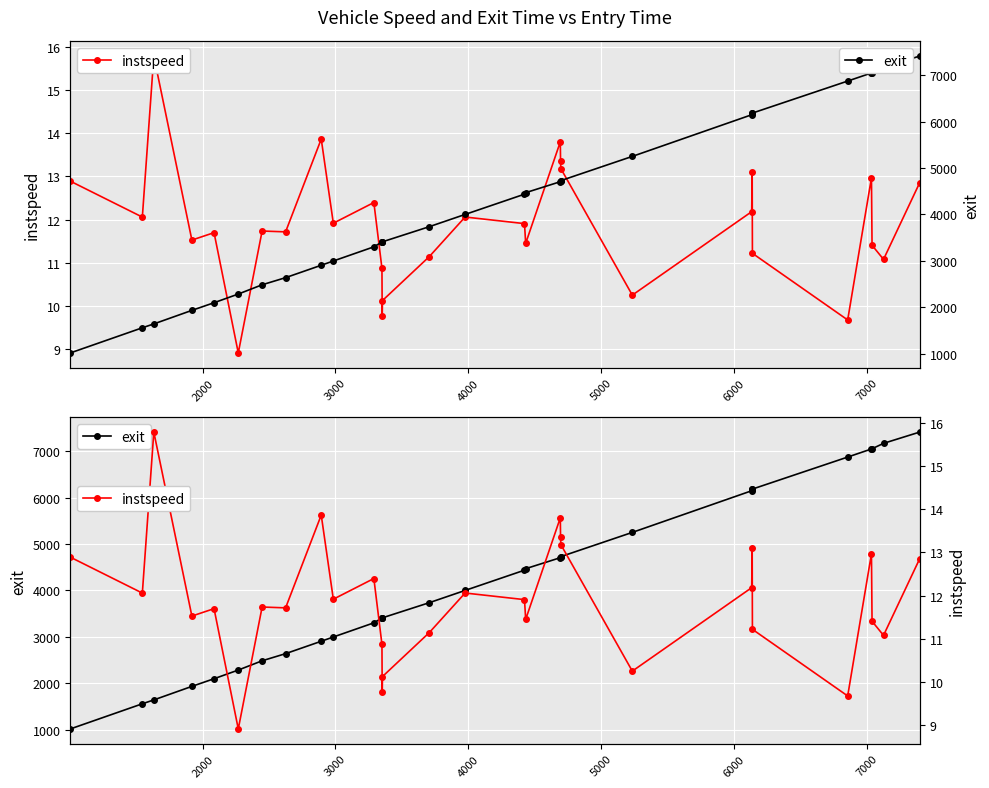

How many data points does each series have?

30